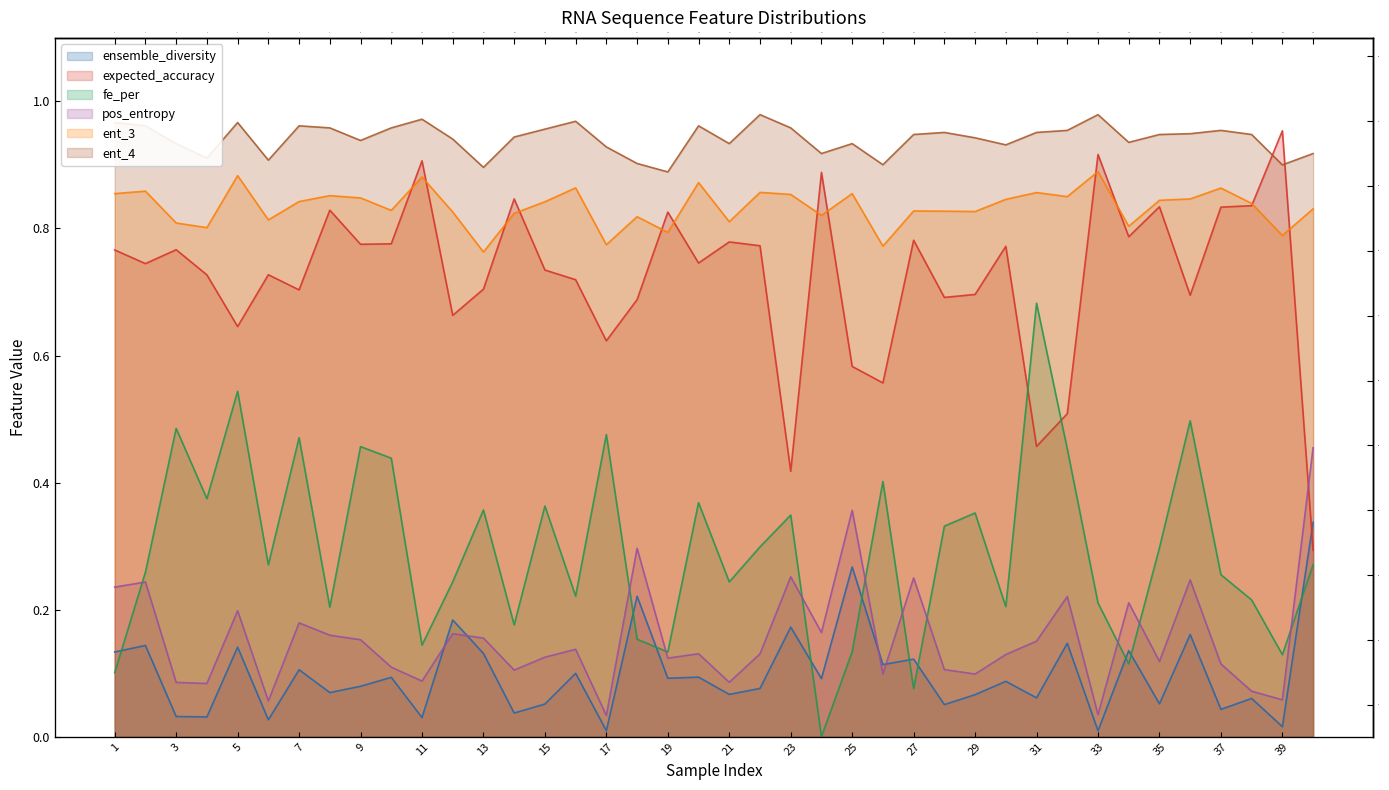

What is the average value of the ent_4 series?

0.9